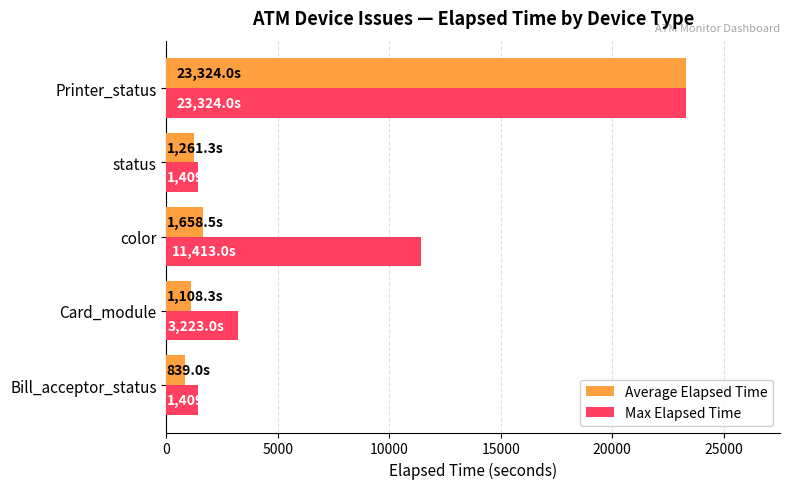

Rank the series by their average value, from highest to lowest.

Max Elapsed Time, Average Elapsed Time